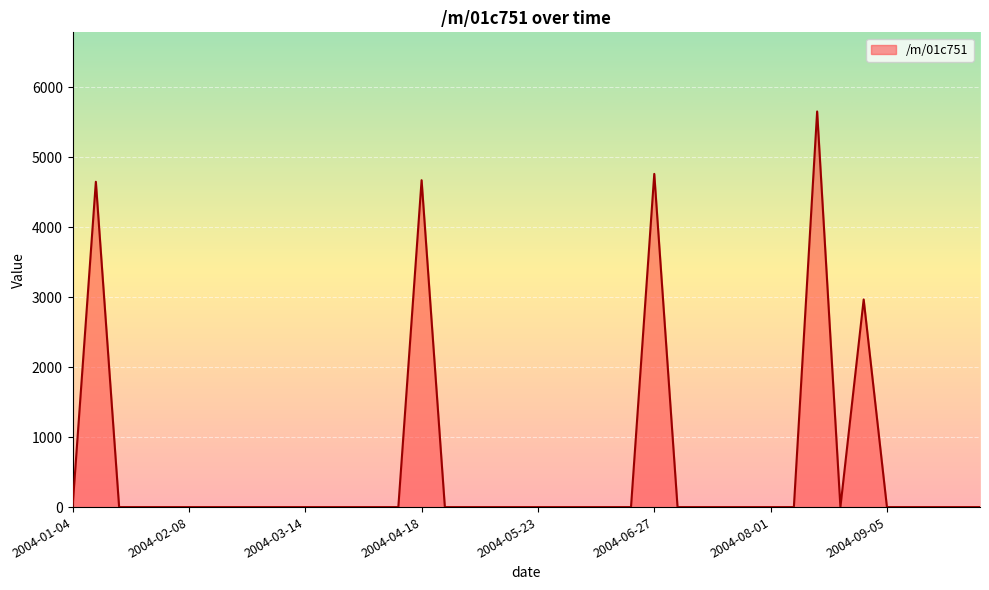

What is the greatest value displayed?

5650.9